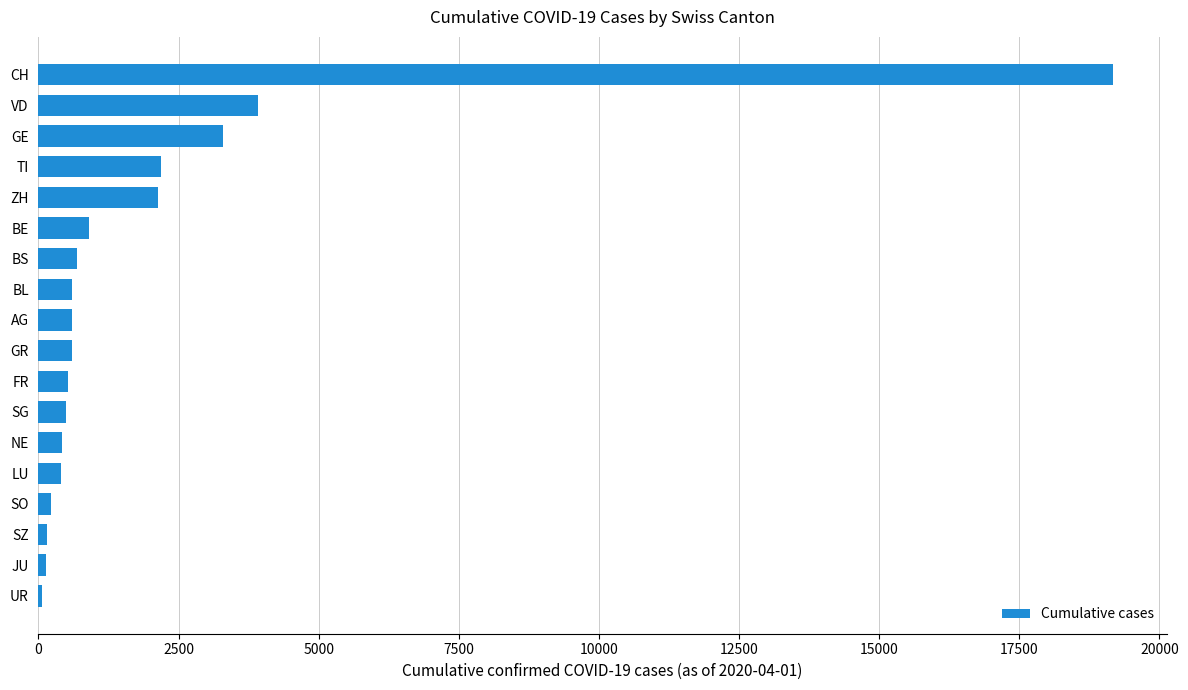

Between ZH and GR, which is larger?

ZH